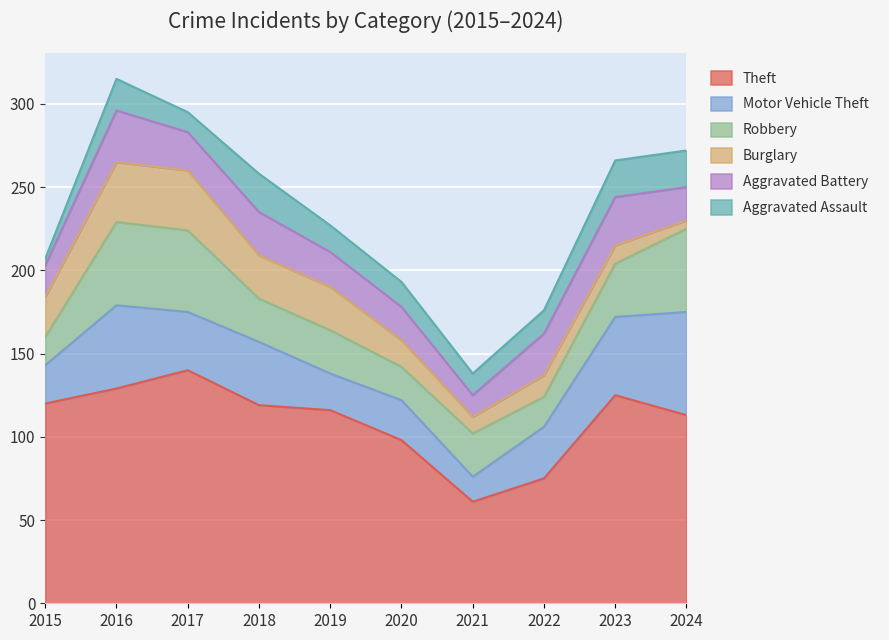

After their last crossing, which series has the higher values: Aggravated Battery or Burglary?

Aggravated Battery